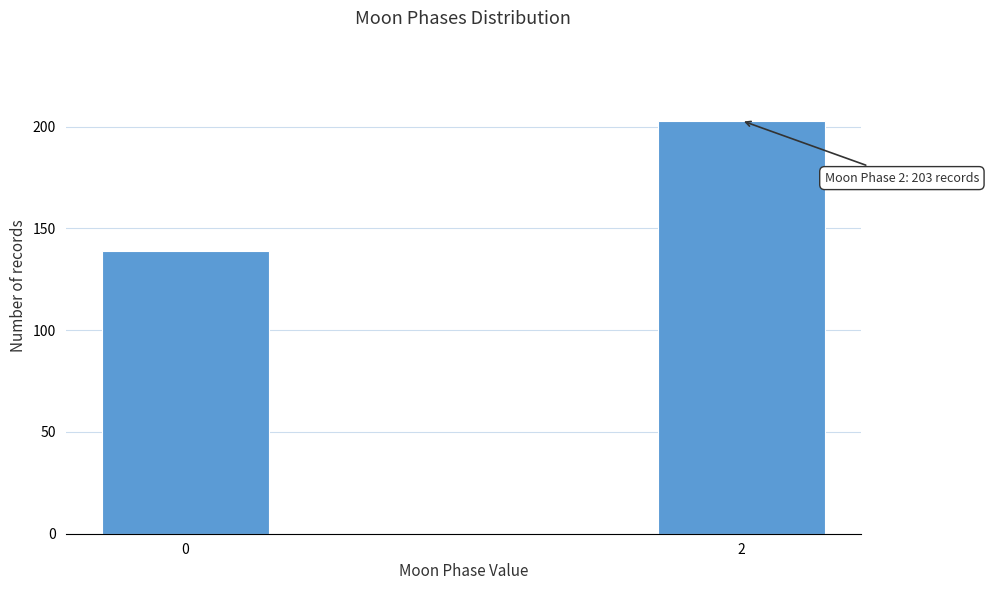

Reading left to right, transcribe all the data shown in this chart.

0=139	2=203